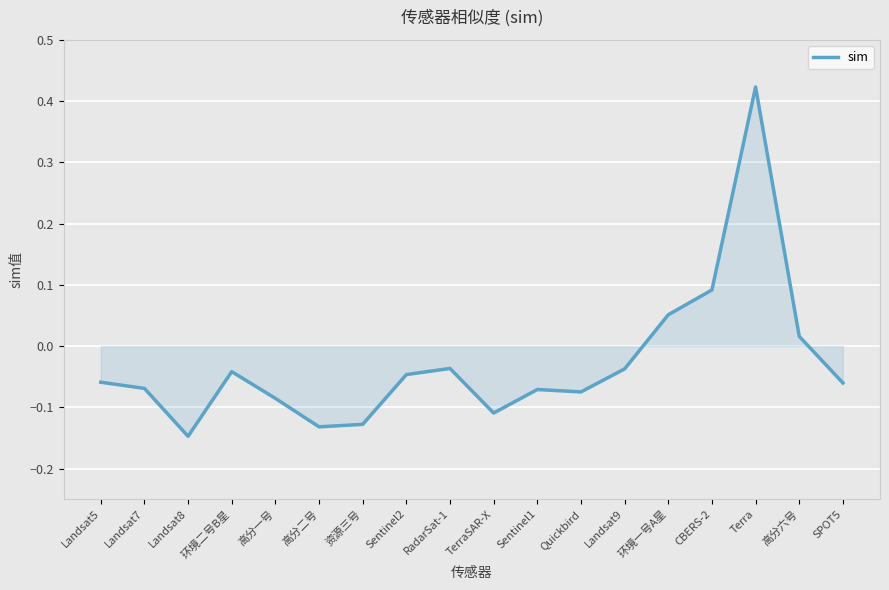

What is the difference between the maximum and second lowest values?

0.6